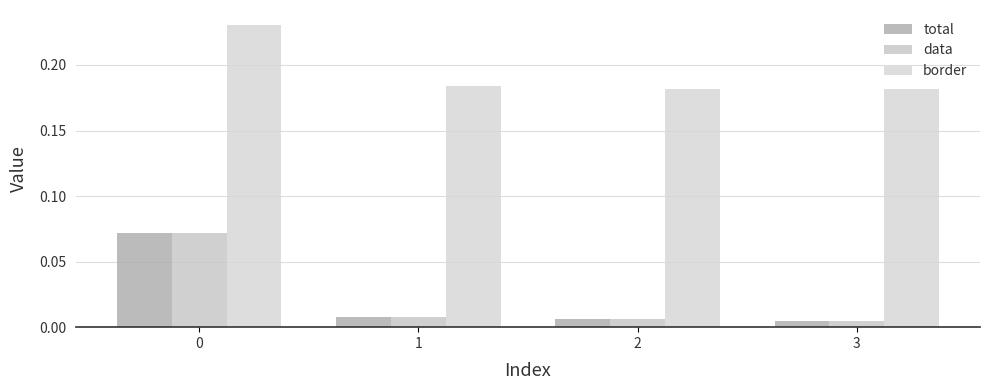

How many bars are there in each group?

3